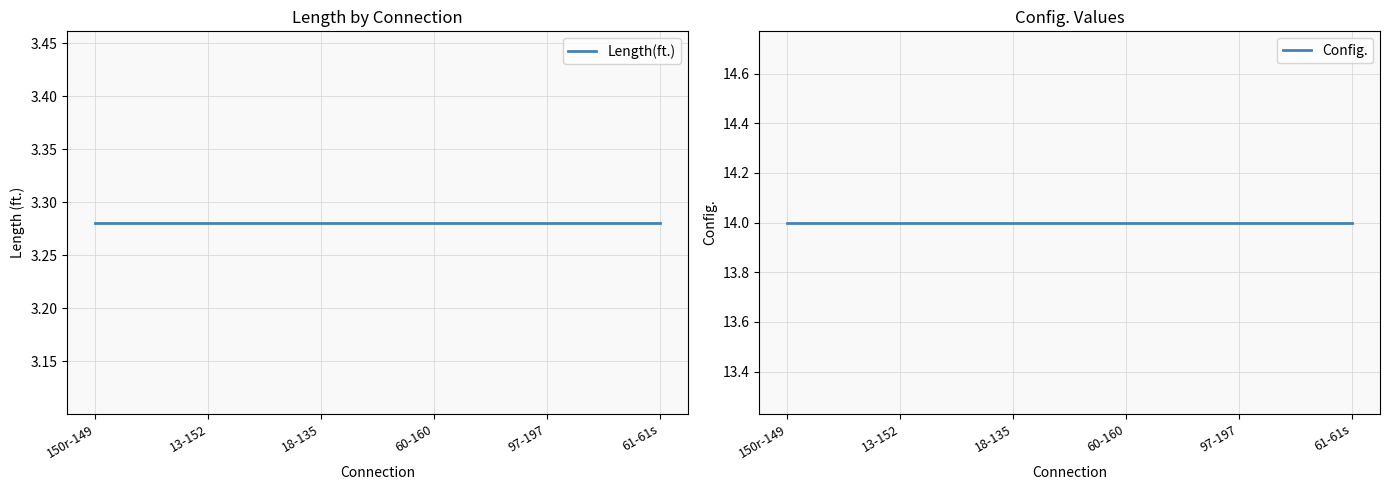

What is the spread (max minus min) of values at 18-135?

10.7